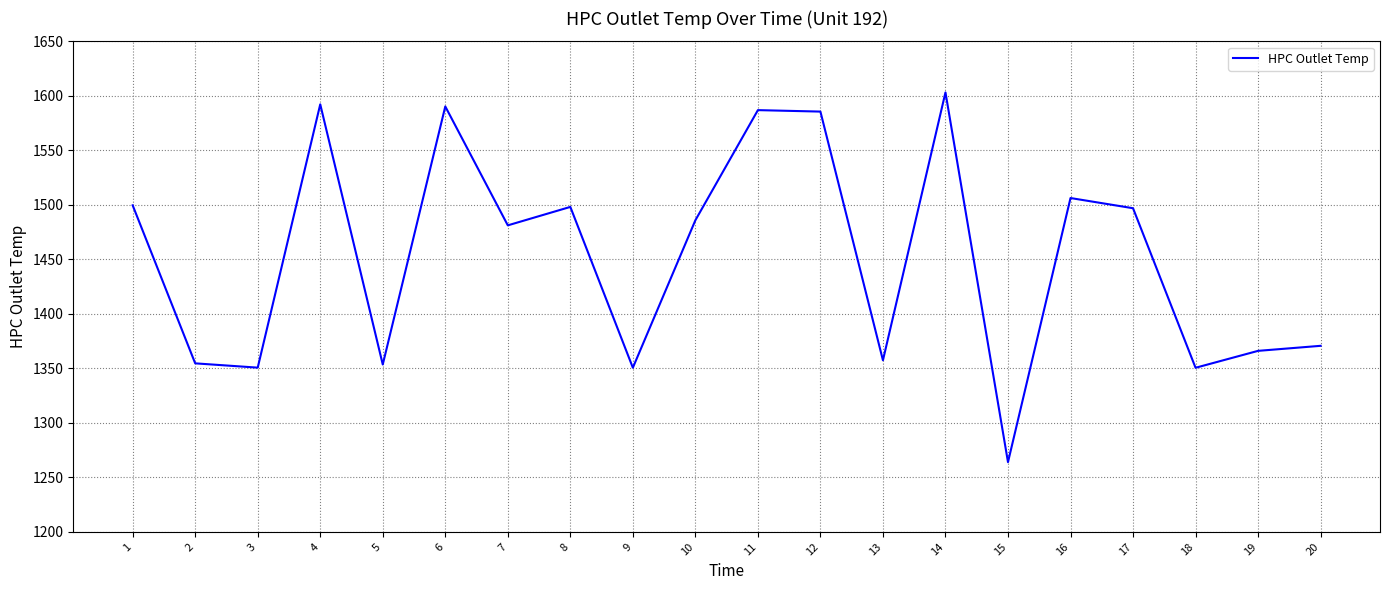

What is the average value?

1452.2